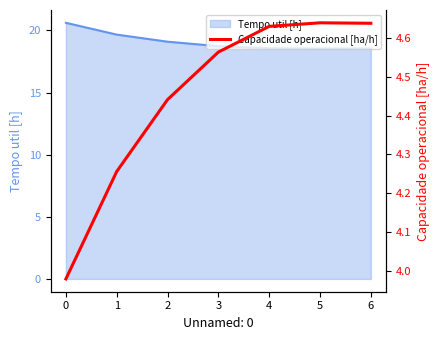

What is the sum of all values?

31.1